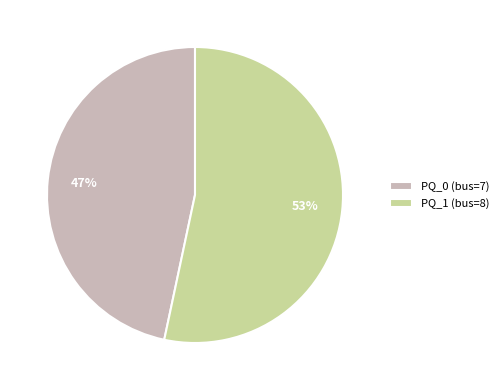

Is the sum of PQ_1 (bus=8) and PQ_0 (bus=7) greater than half?

Yes